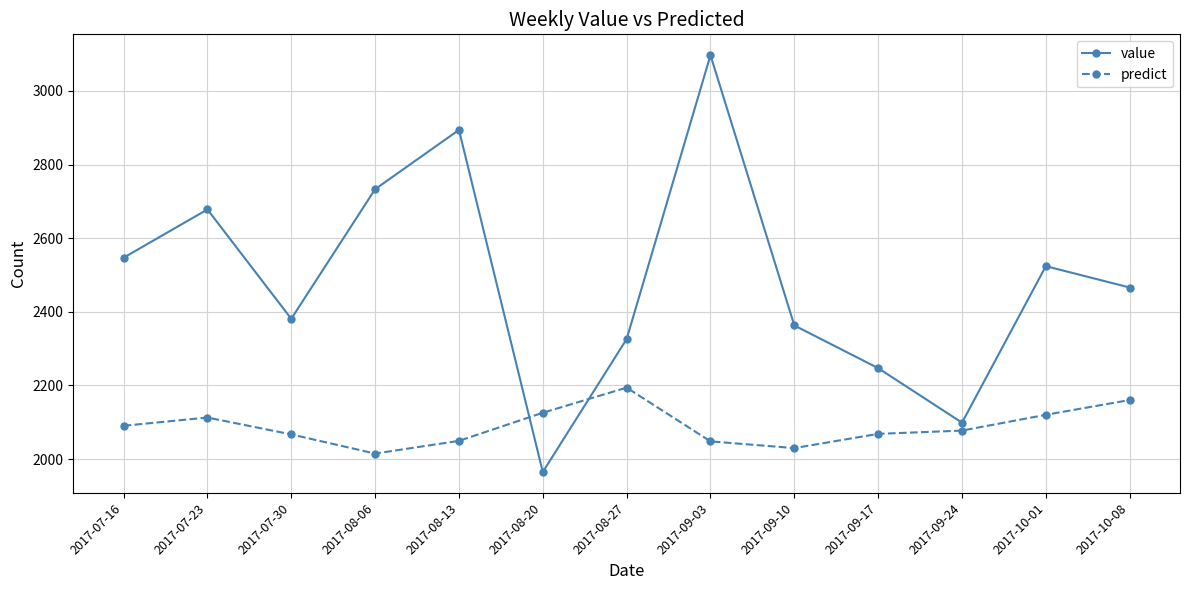

What position from the right is 2017-09-24?

3